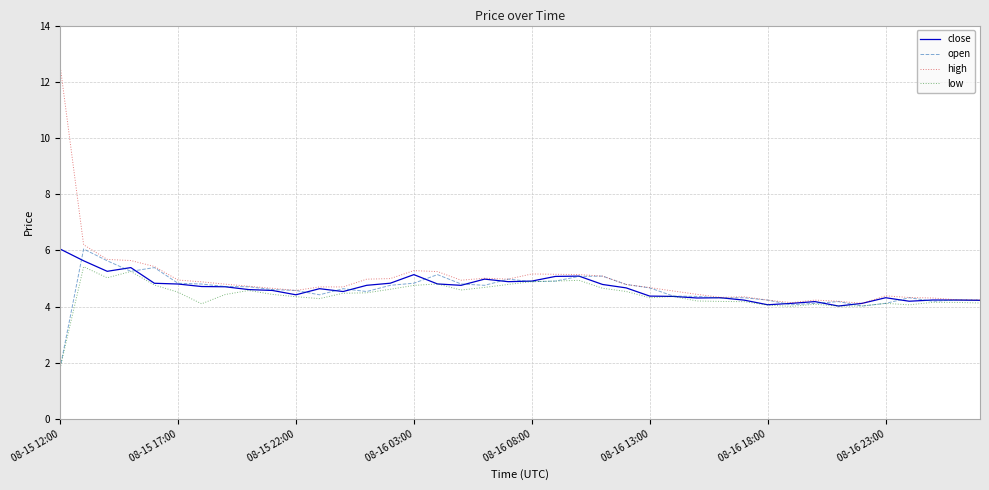

Which series has the widest spread of values?

high